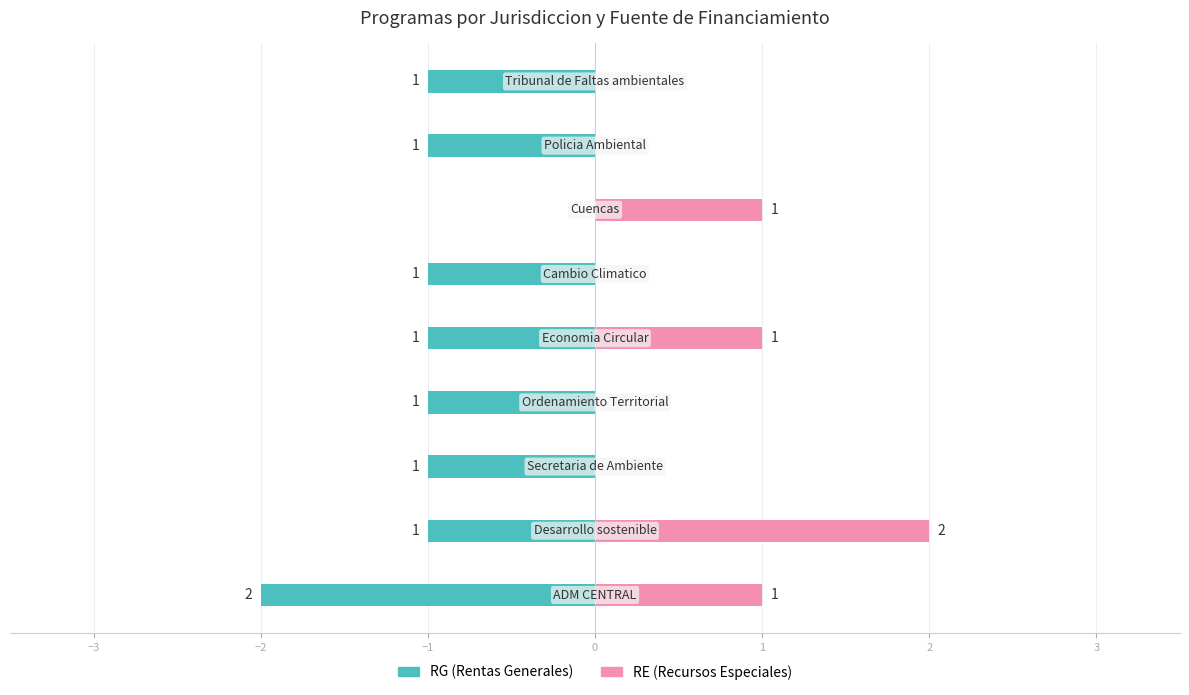

Count the RG values in the range -1 to 0.

8